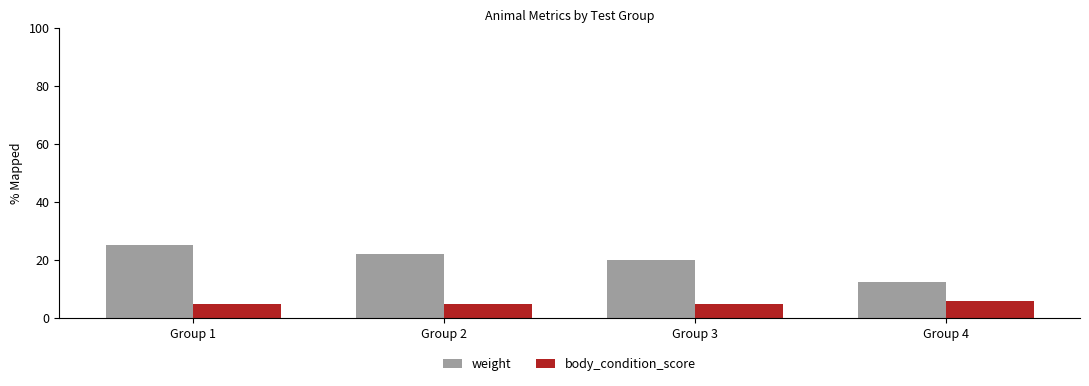

Does the chart contain stacked bars?

No